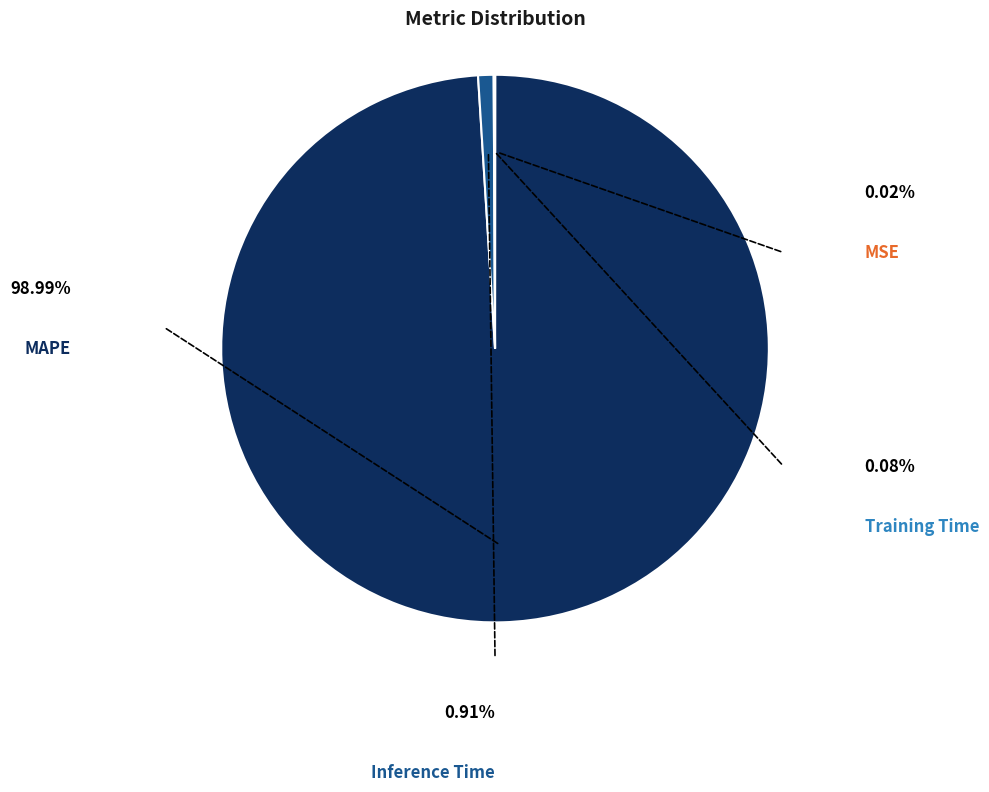

How many slices are in this pie chart?

4